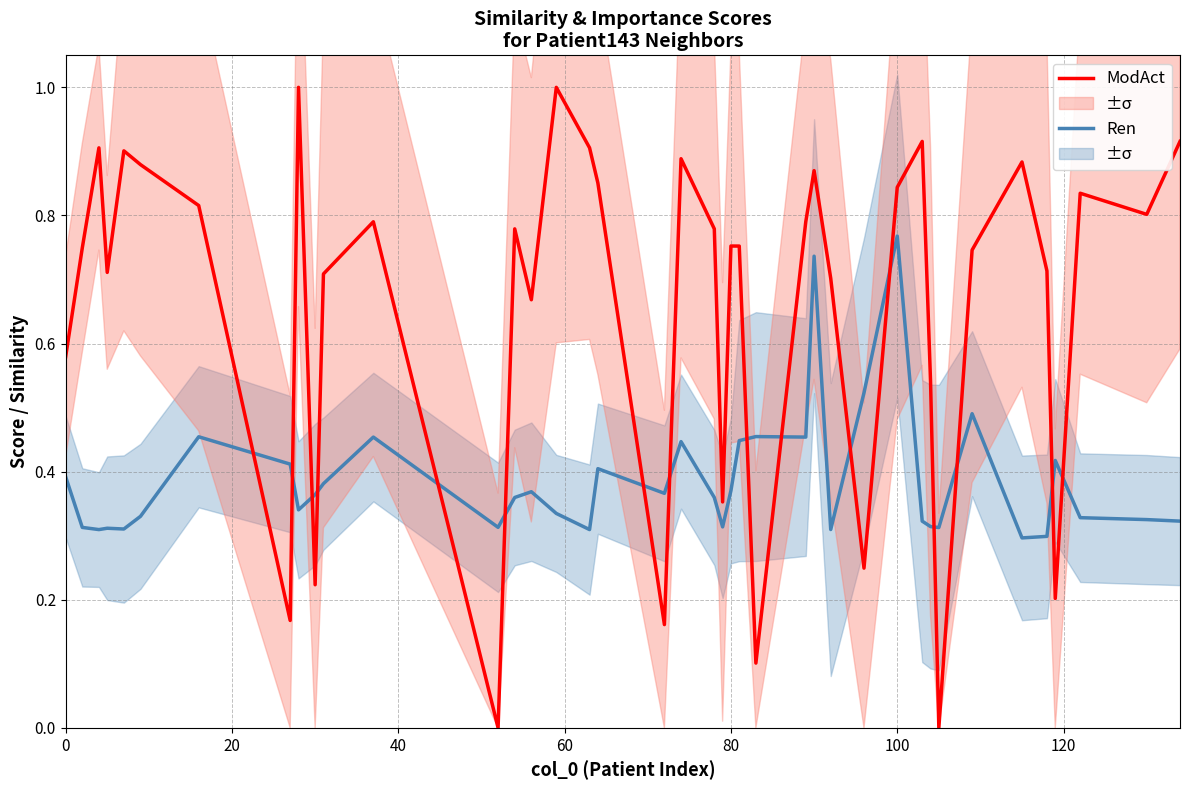

What is the maximum value for ModAct?

1.0